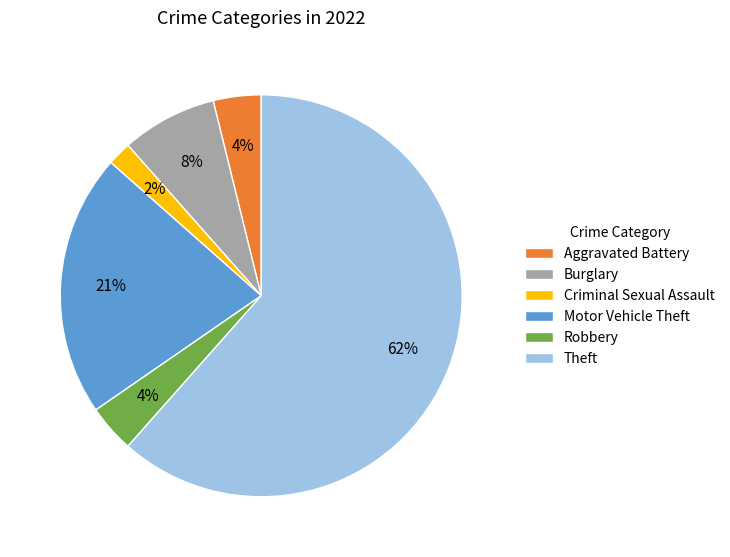

True or false: Burglary accounts for 2% of the total.

False